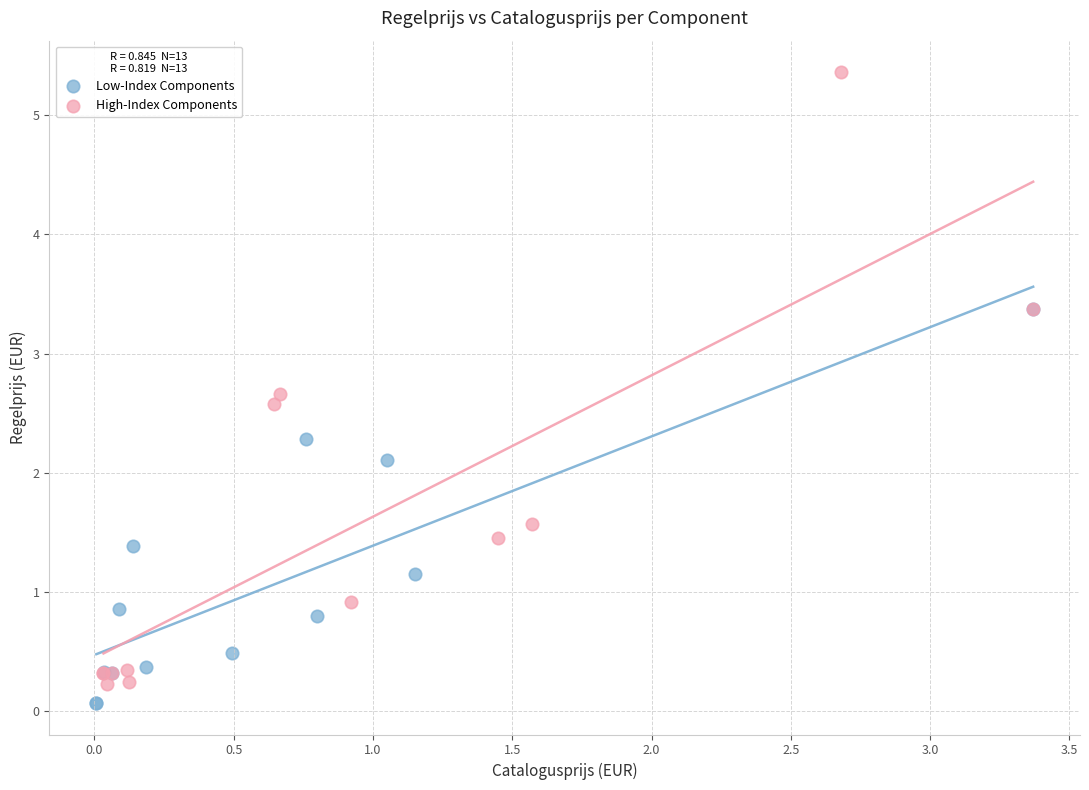

Which series has the widest spread of Y values?

High-Index Components